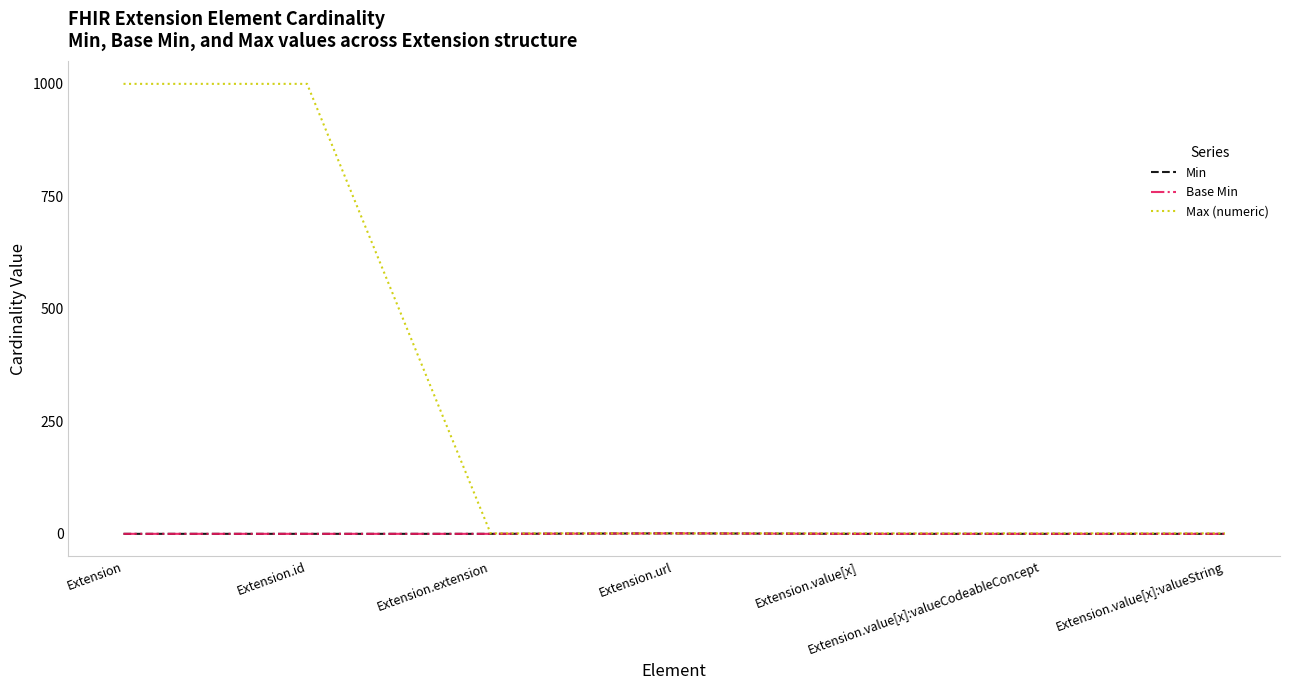

What is the label of the 5th point from the left?

Extension.value[x]